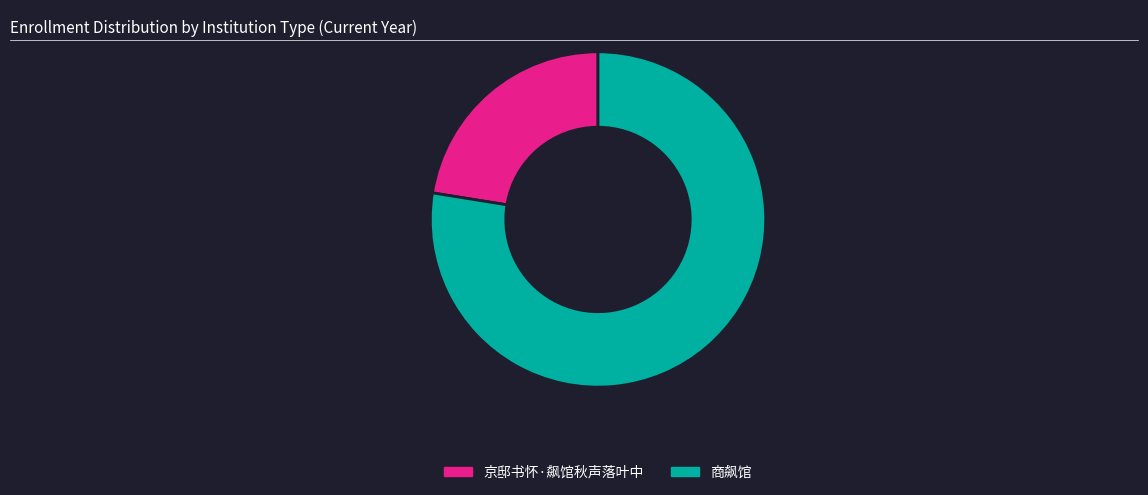

The 京邸书怀·飙馆秋声落叶中 slice represents 11% of the pie. True or false?

False